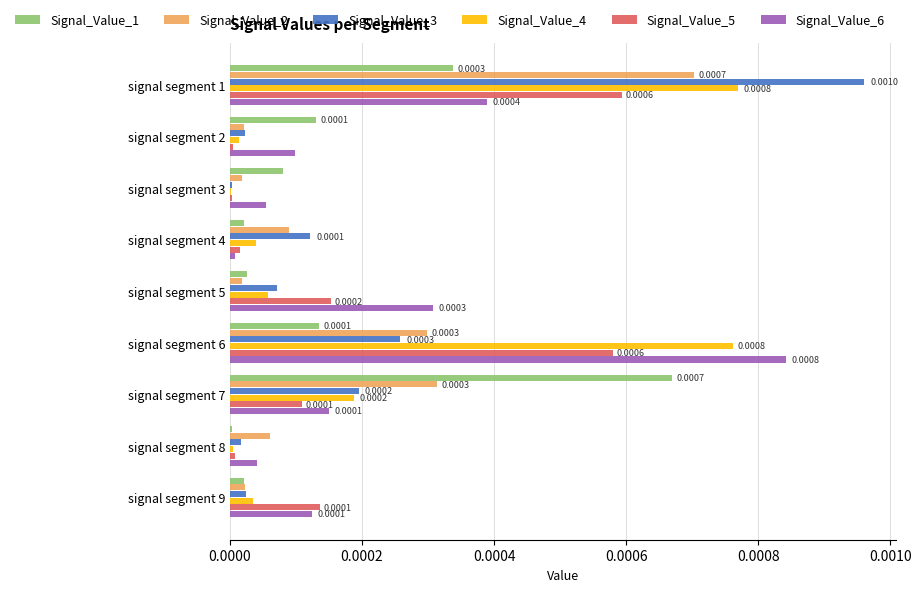

Is the value of Signal_Value_3 at signal segment 5 greater than the value of Signal_Value_6 at signal segment 8?

Yes